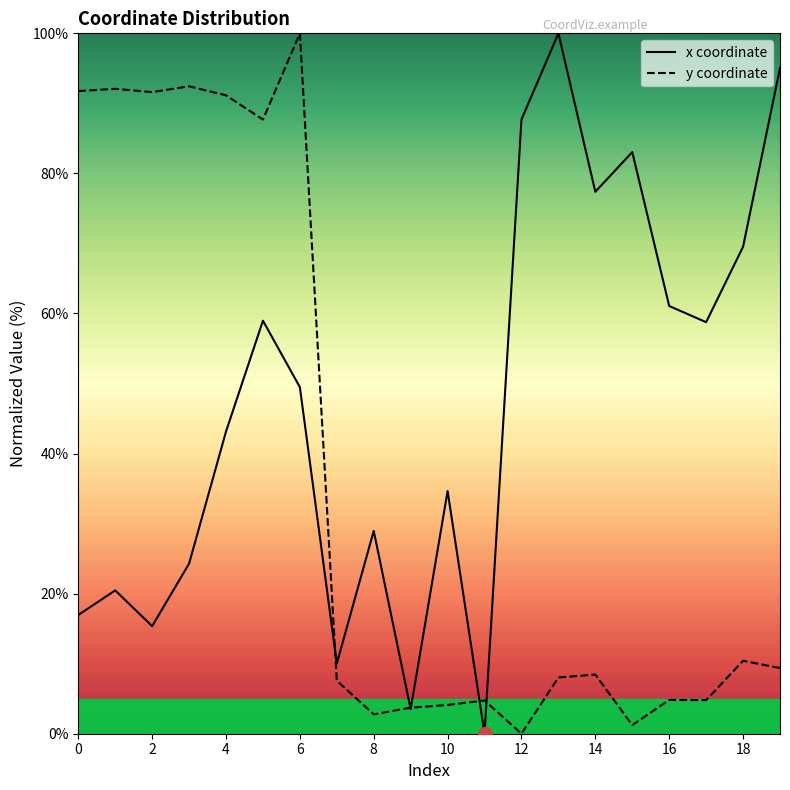

What value does the x coordinate series have at 8?

29.0